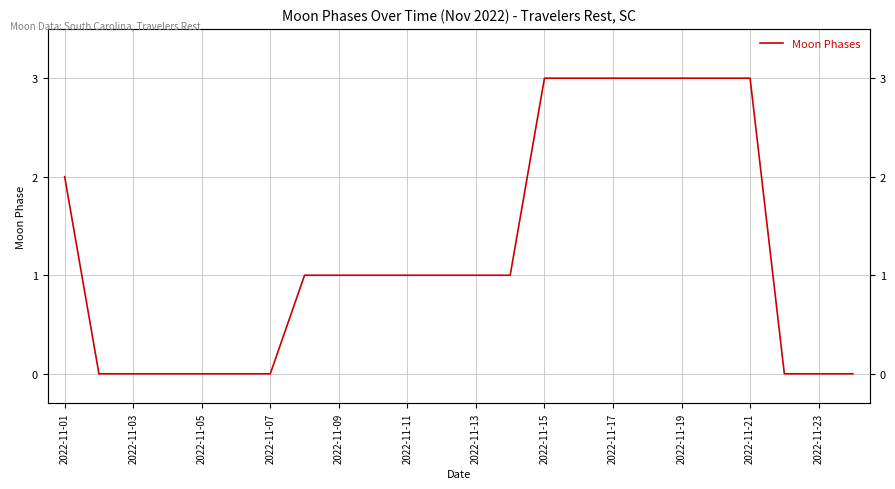

What is the sum of the values at 2022-11-23 and 2022-11-13?

1